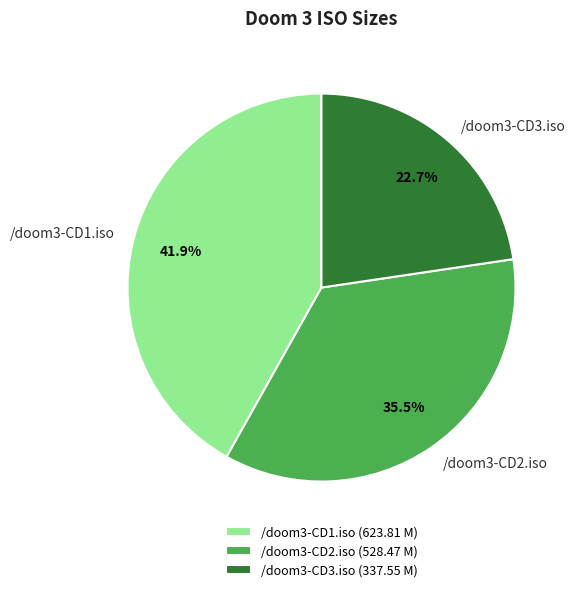

What is the smallest slice in the pie chart?

/doom3-CD3.iso